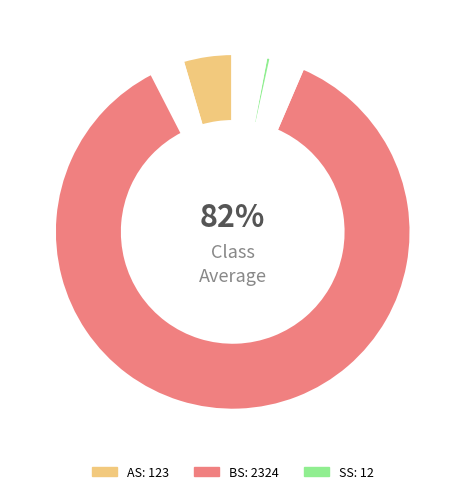

To the nearest percent, what is the combined percentage of SS and BS?

95%